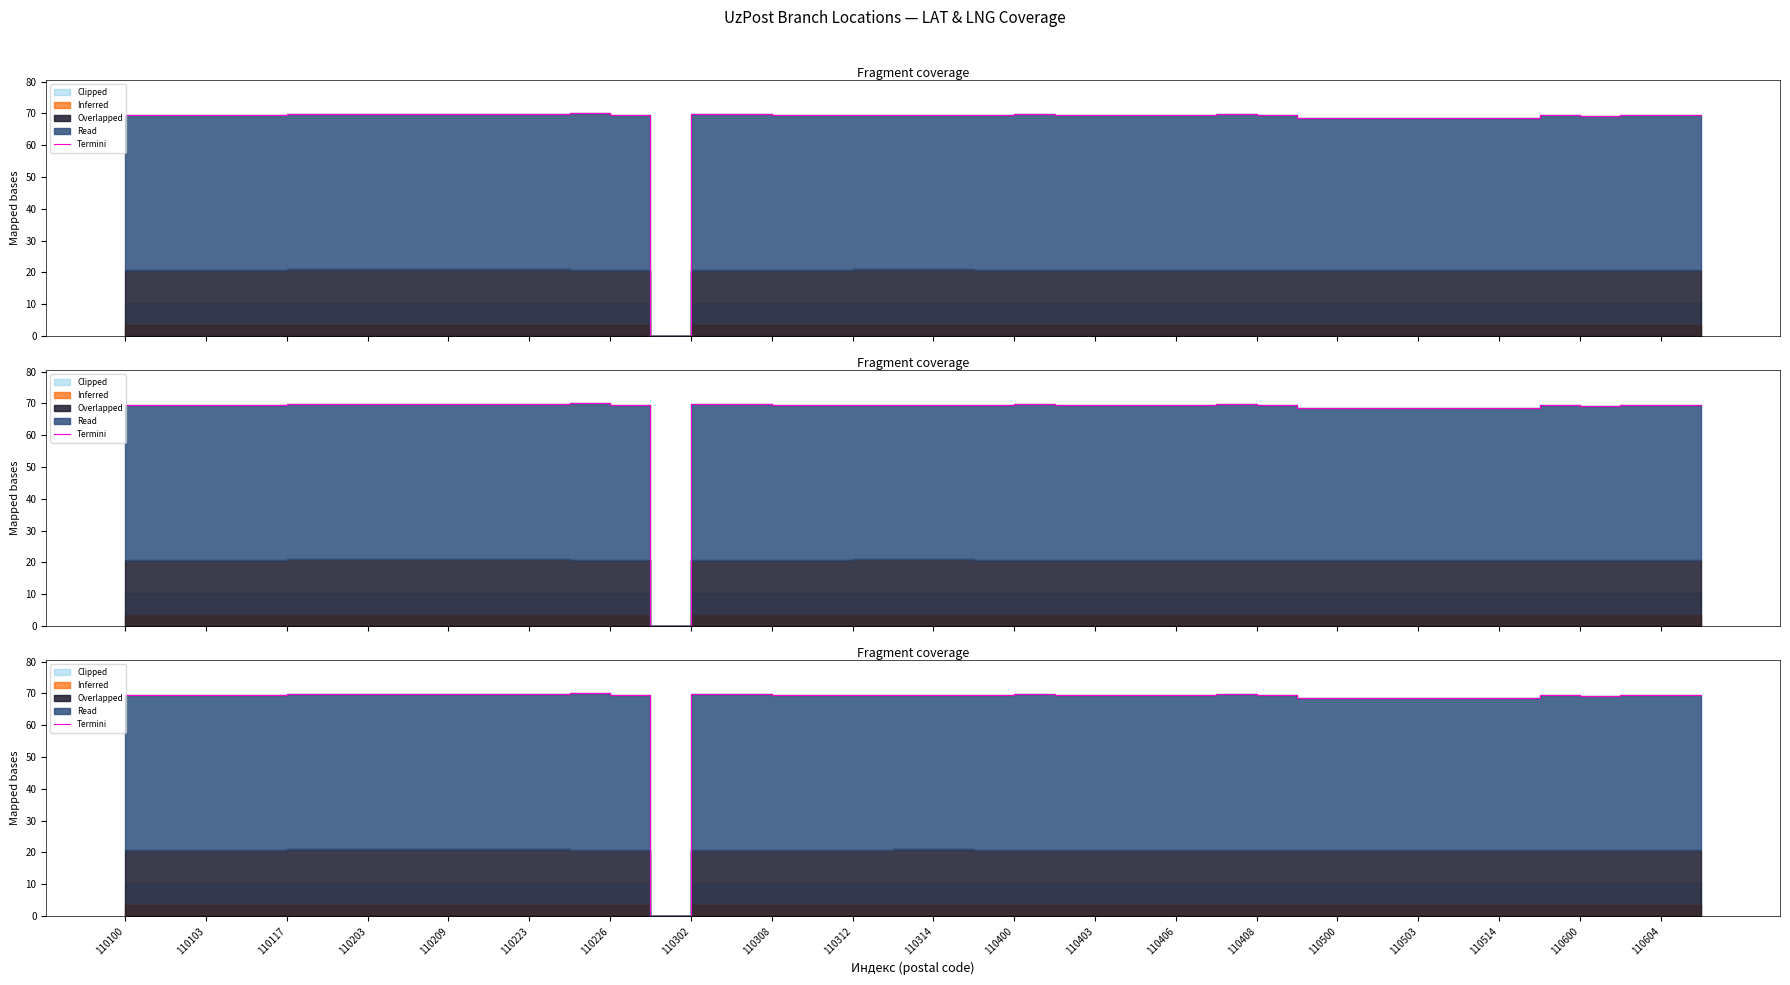

At which category does the data reach its first local peak?

110103